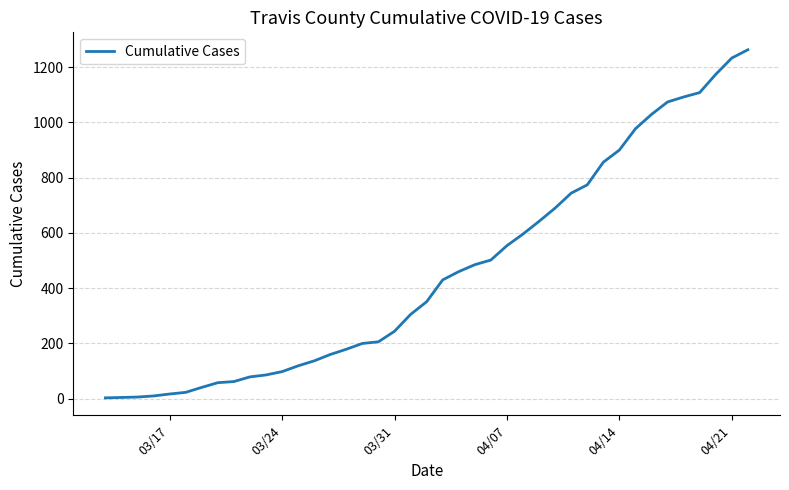

What is the difference between the maximum and minimum values?

1260